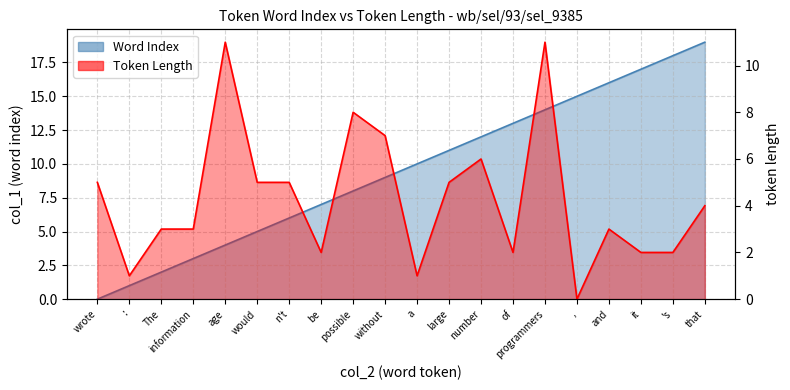

How many lines are shown in the chart?

2